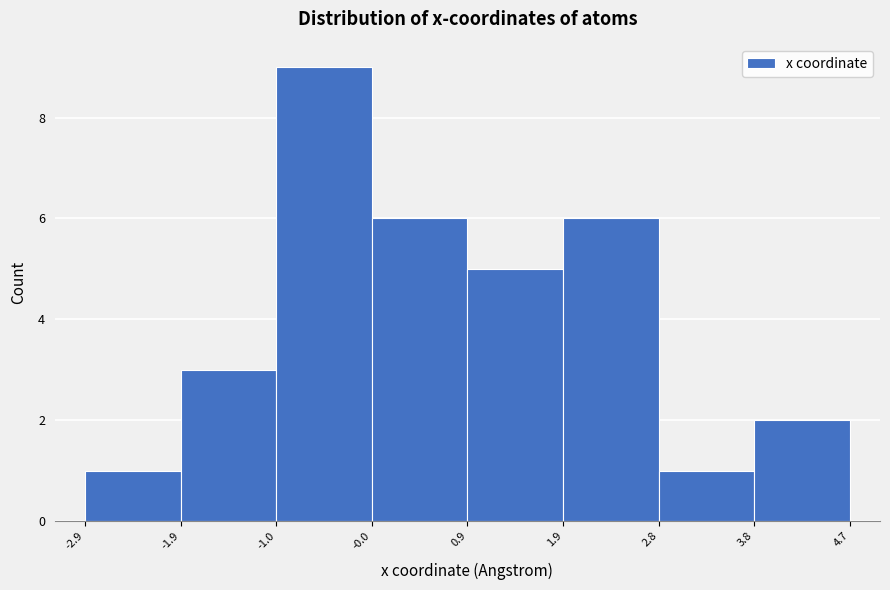

Over which range of the x-axis is the bar tallest?

-1.0 to -0.0